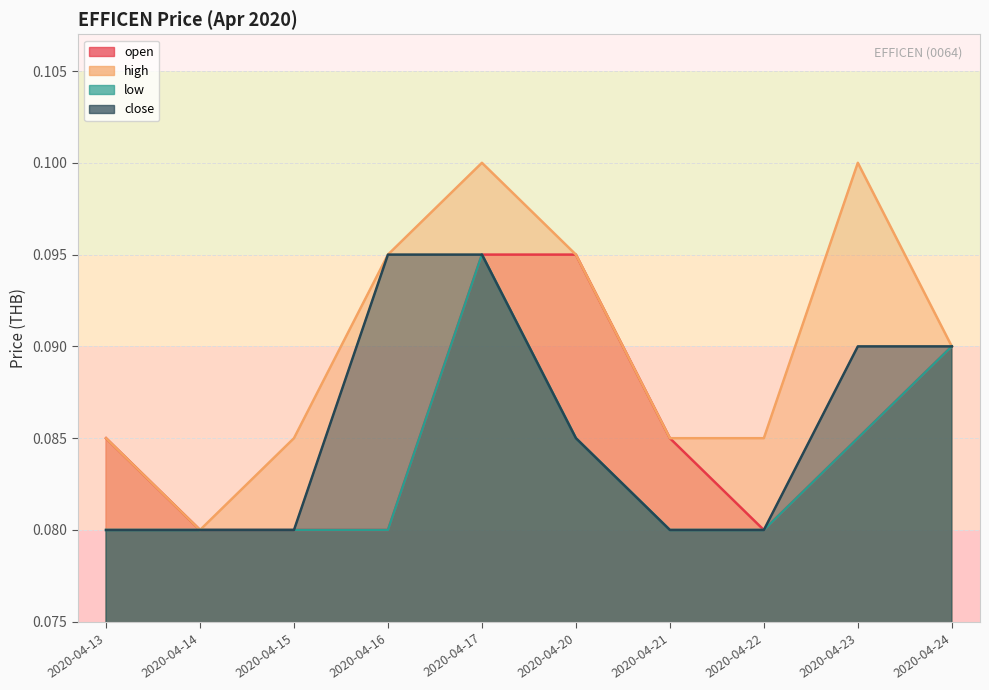

Does the chart have visible grid lines?

Yes